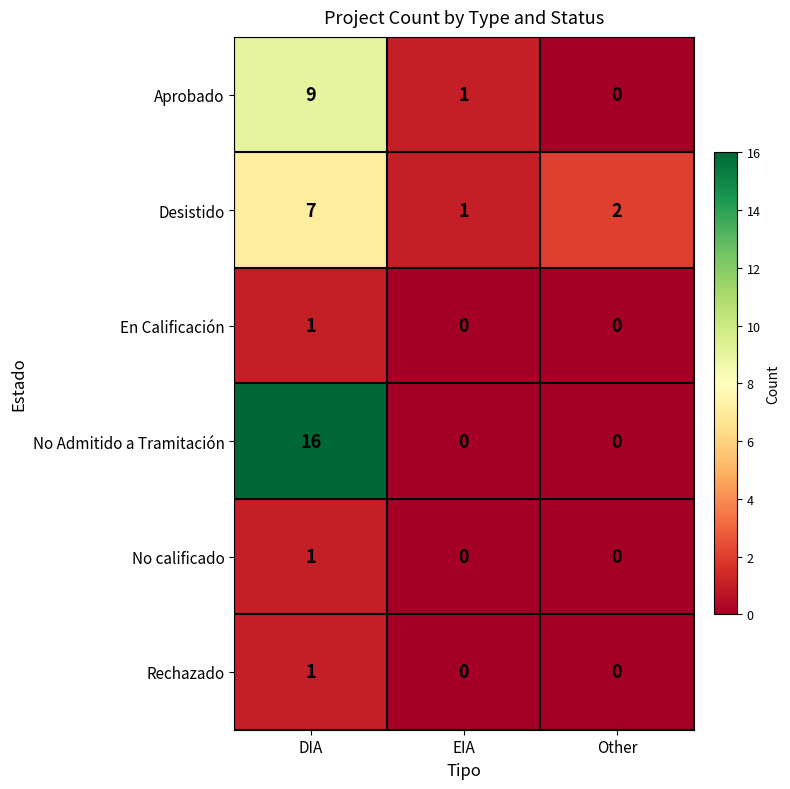

Which series has the widest spread of values?

No Admitido a Tramitación